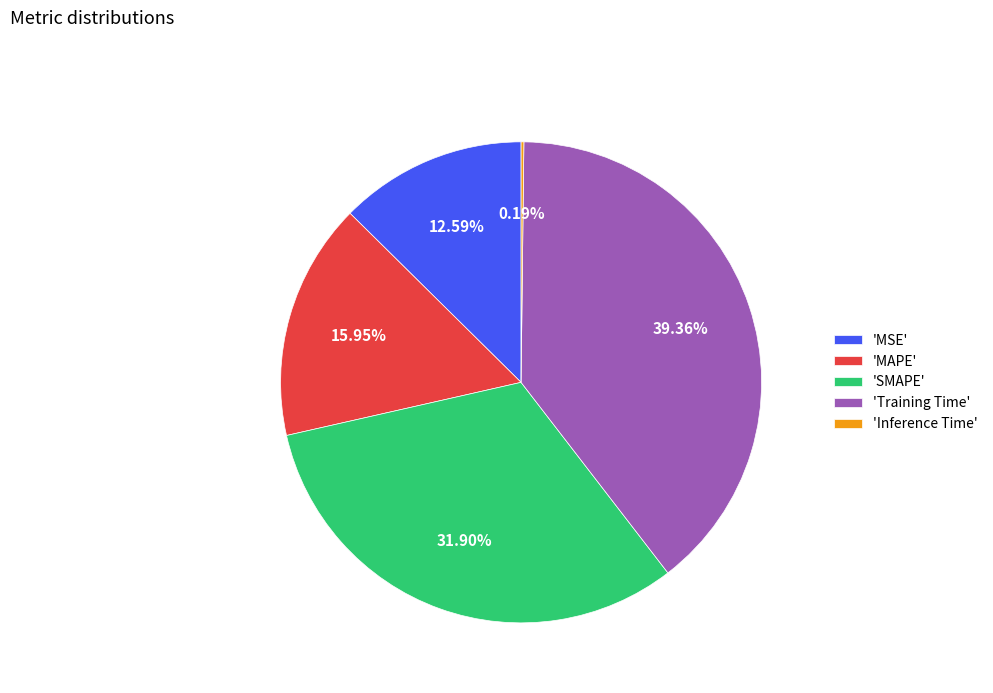

What is the largest slice in the pie chart?

'Training Time'